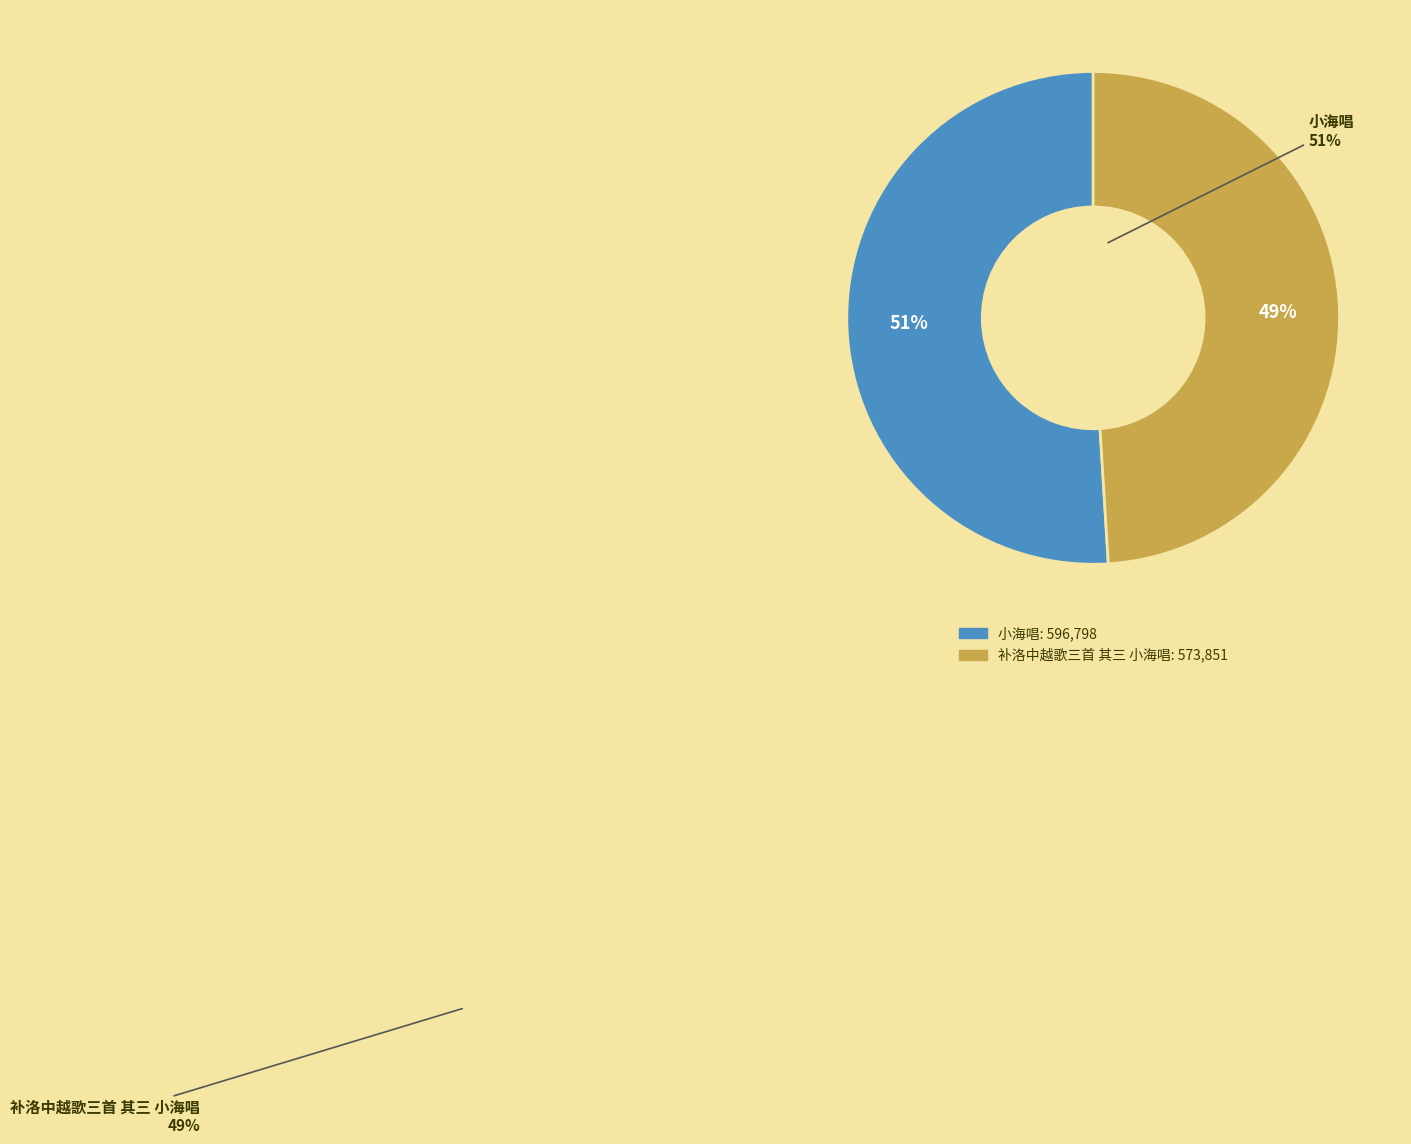

Which category has the smallest portion of the pie?

补洛中越歌三首 其三 小海唱